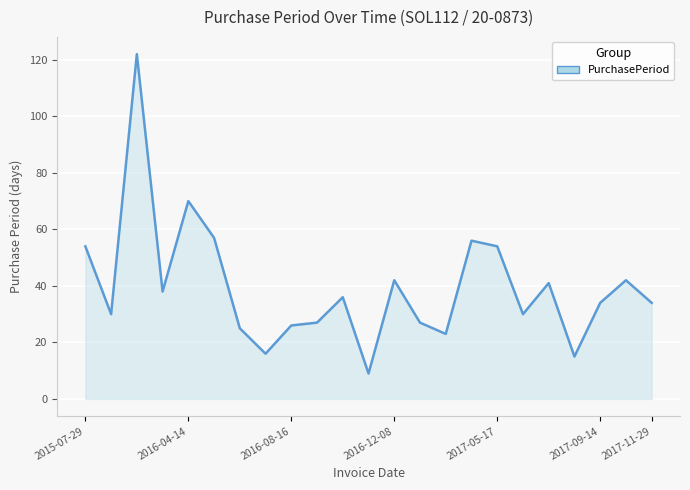

What is the sum of all values?

908